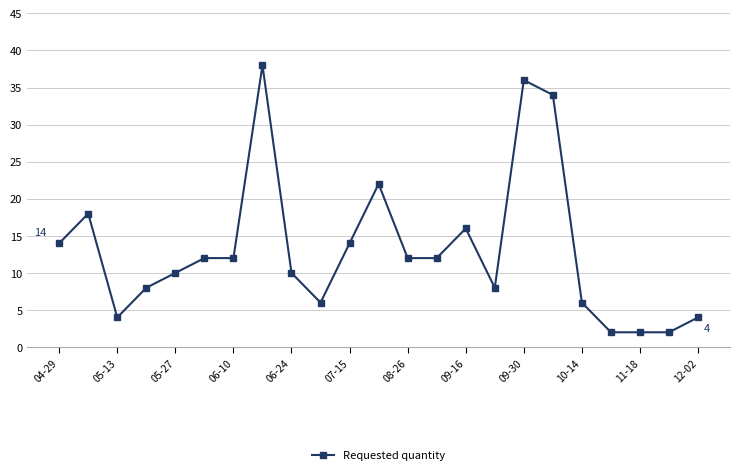

True or false: there are more than 2 points higher than both neighbors.

True